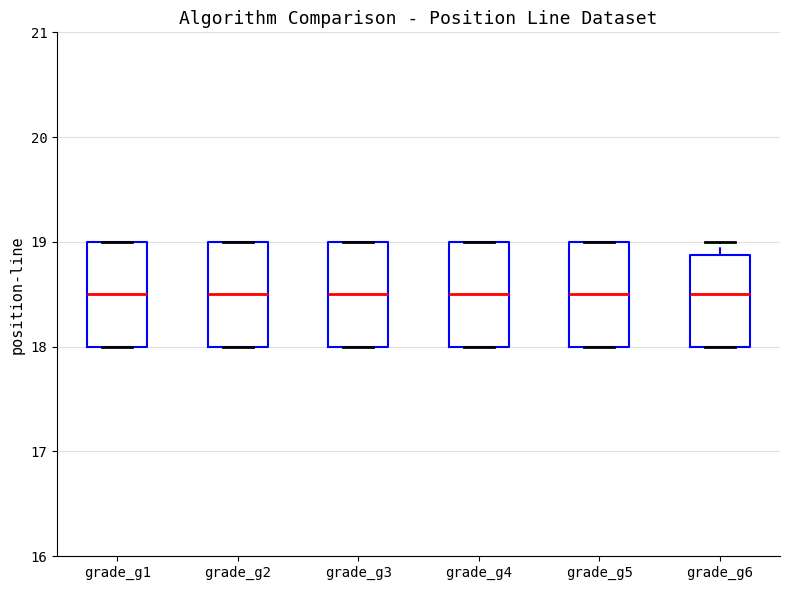

Reading left to right, read every box against the y-axis: the position of its median line, the range the box covers, and the ends of its whiskers. The values are not printed on the chart, so give them approximately, as read against the axis.

grade_g1: median 18.5, box 18.0 to 19.0, whiskers 18.0 to 19.0
grade_g2: median 18.5, box 18.0 to 19.0, whiskers 18.0 to 19.0
grade_g3: median 18.5, box 18.0 to 19.0, whiskers 18.0 to 19.0
grade_g4: median 18.5, box 18.0 to 19.0, whiskers 18.0 to 19.0
grade_g5: median 18.5, box 18.0 to 19.0, whiskers 18.0 to 19.0
grade_g6: median 18.5, box 18.0 to 18.9, whiskers 18.0 to 19.0